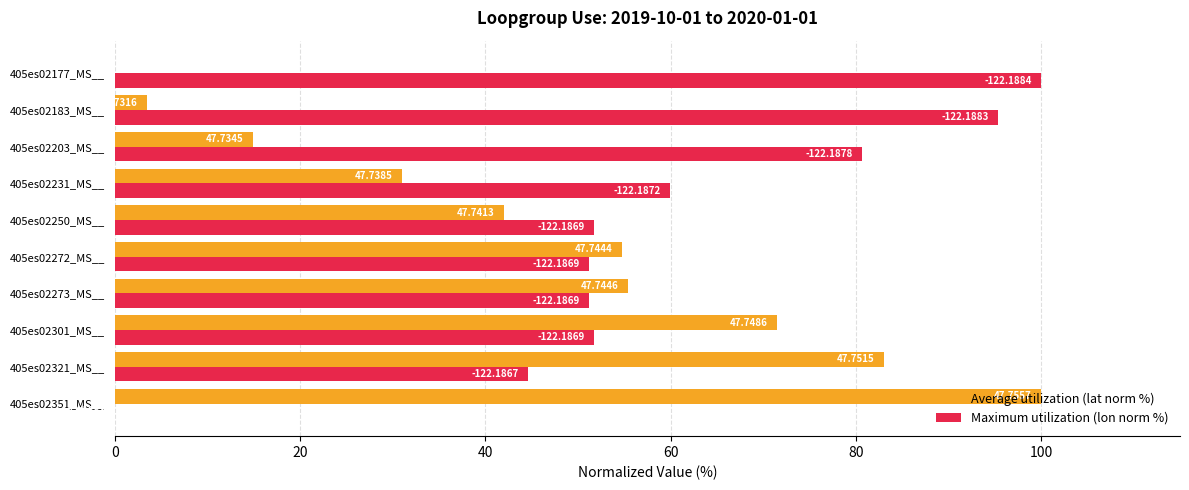

What are all the series names shown in the legend?

Average utilization (lat norm %), Maximum utilization (lon norm %)